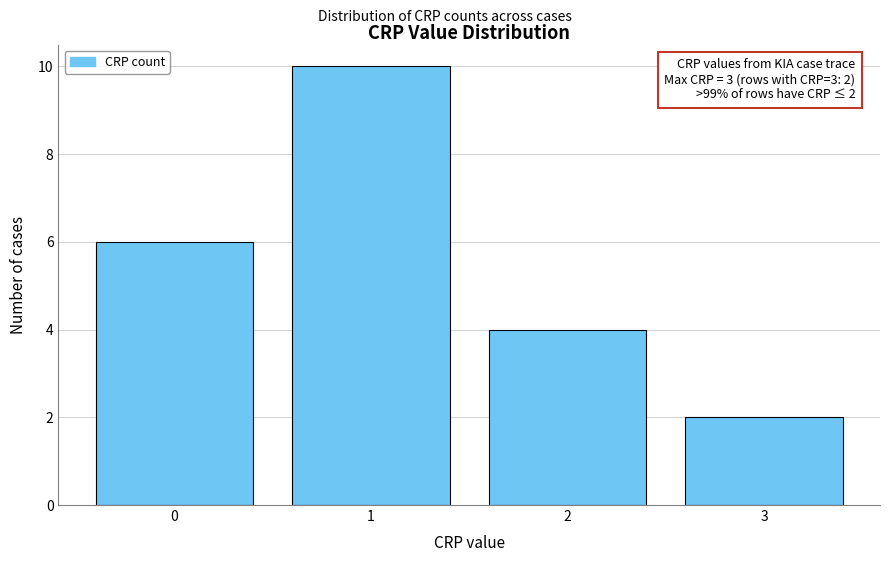

Reading left to right, what are all the values shown in this chart?

6	10	4	2